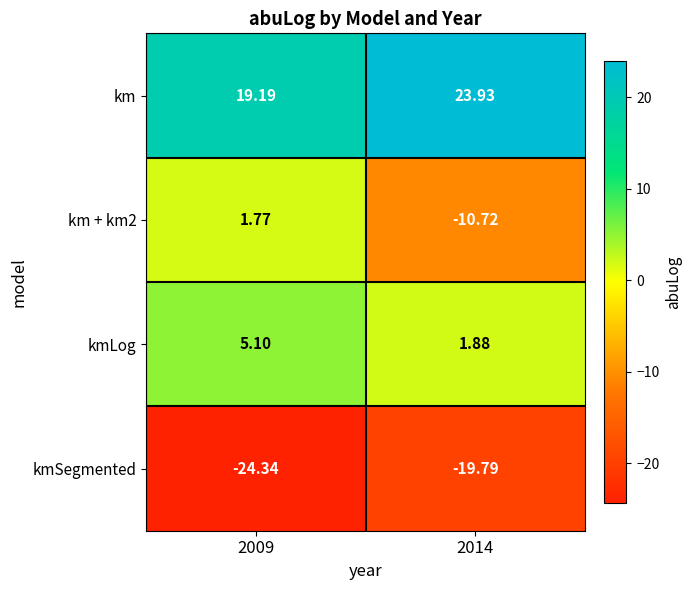

Is the value of kmSegmented at 2014 greater than the value of km + km2 at 2014?

No